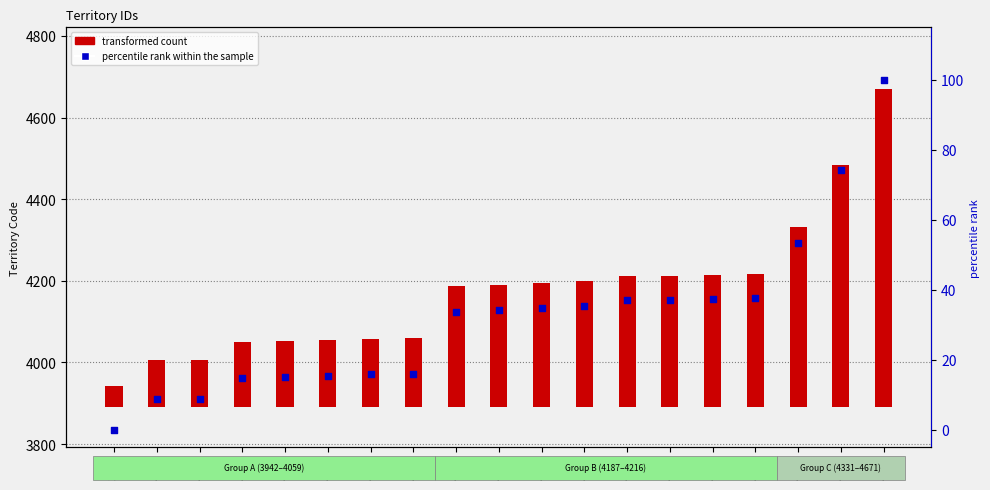

Is the value of percentile rank within the sample at 4051 greater than the value of transformed count at 4331?

No